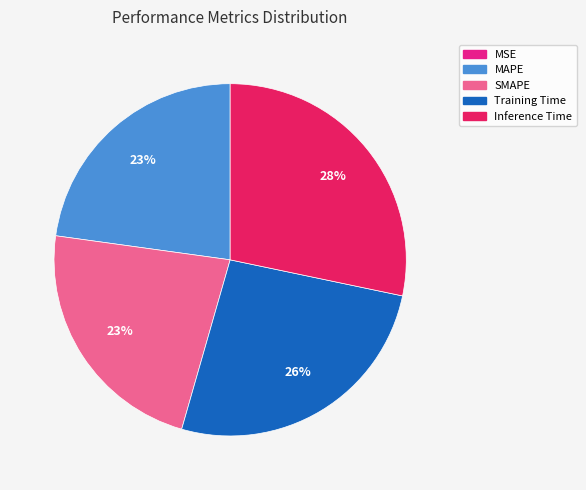

Is it true that Training Time is 37% of the pie?

False